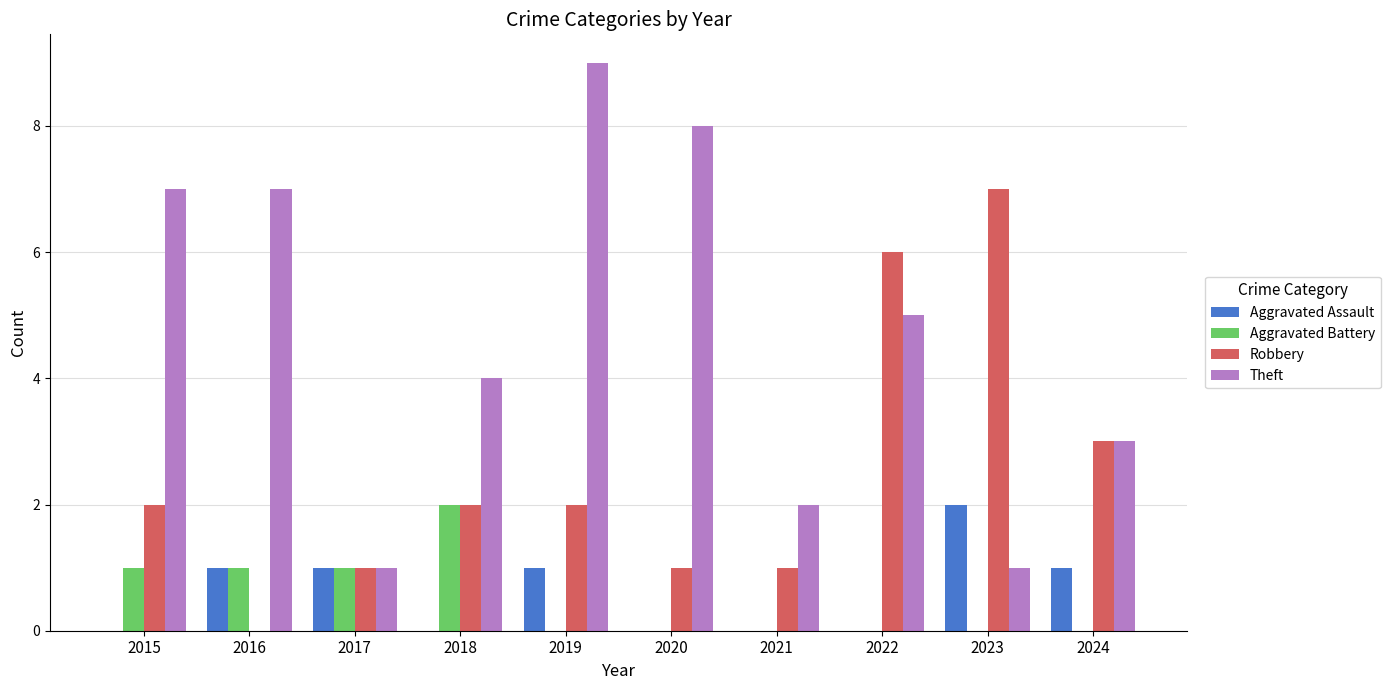

Between 2017 and 2018, which series saw the biggest shift?

Theft